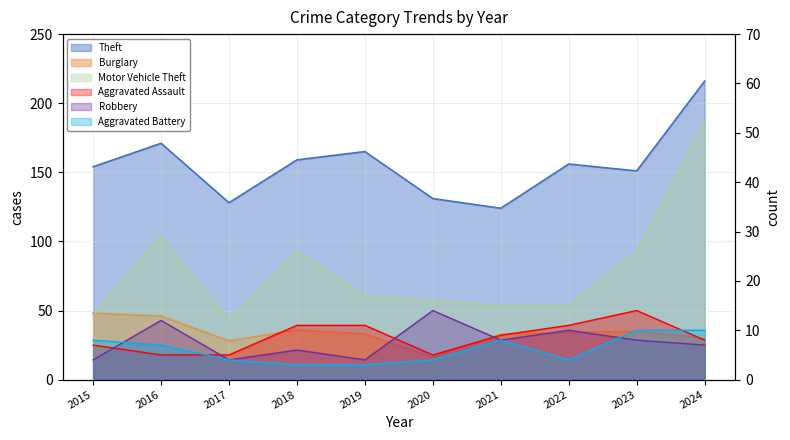

Does the chart have visible grid lines?

Yes